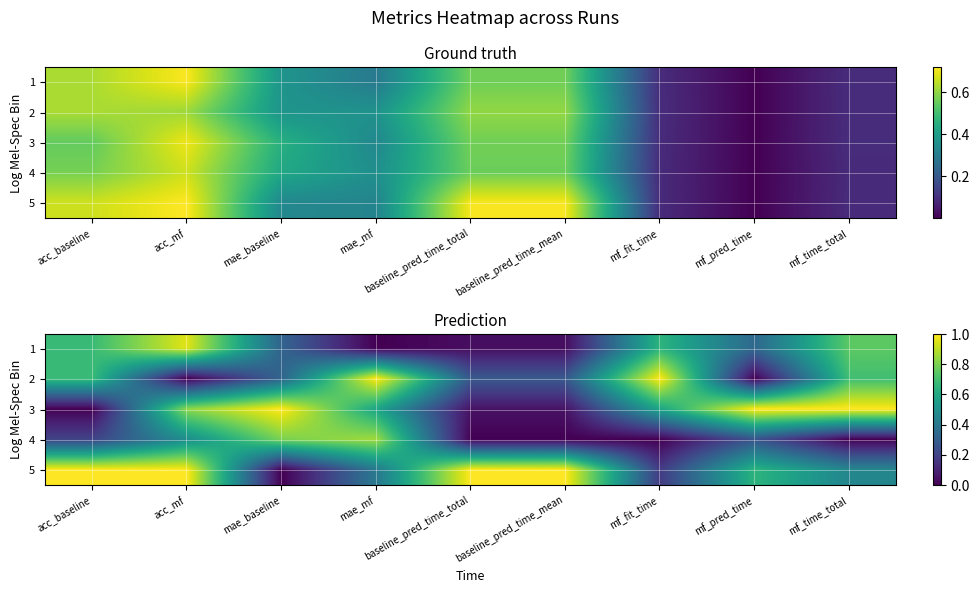

What is the greatest value displayed?

1.0